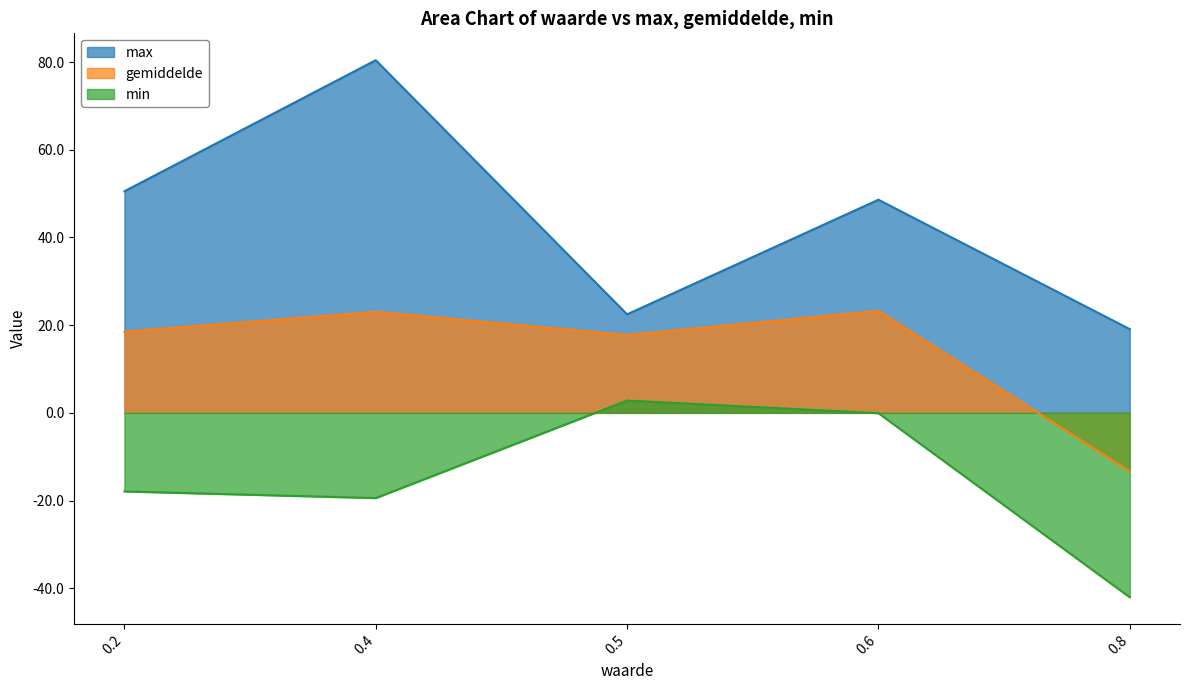

True or false: min and gemiddelde intersect in this chart.

False